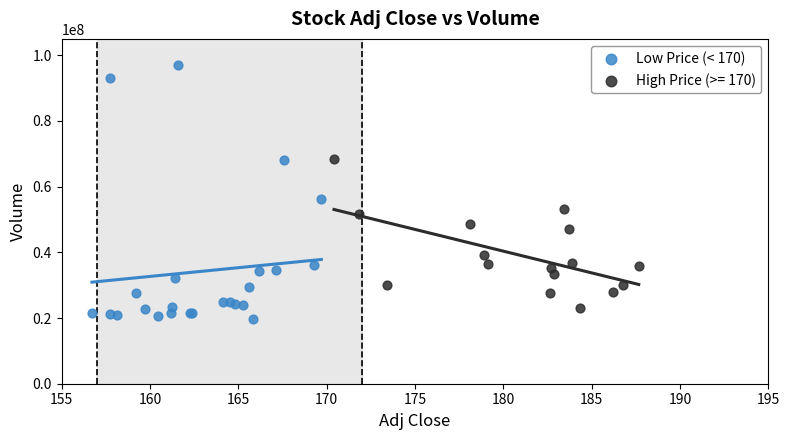

Which series reaches the maximum Y coordinate?

Low Price (< 170)